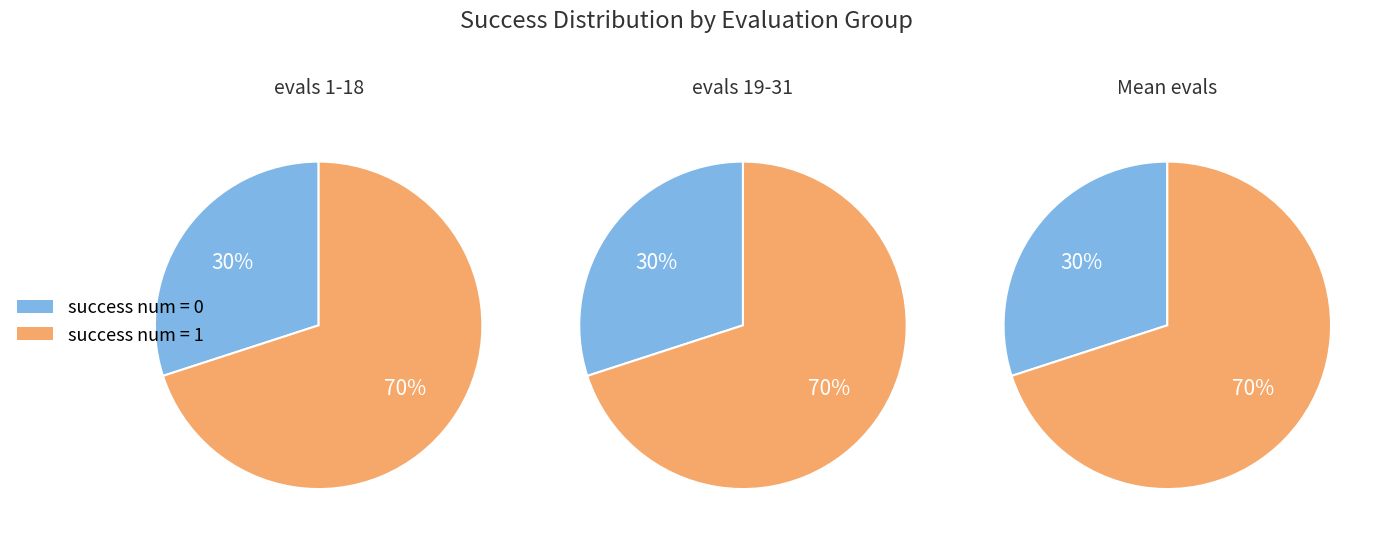

To the nearest percent, what is the average slice percentage?

50%